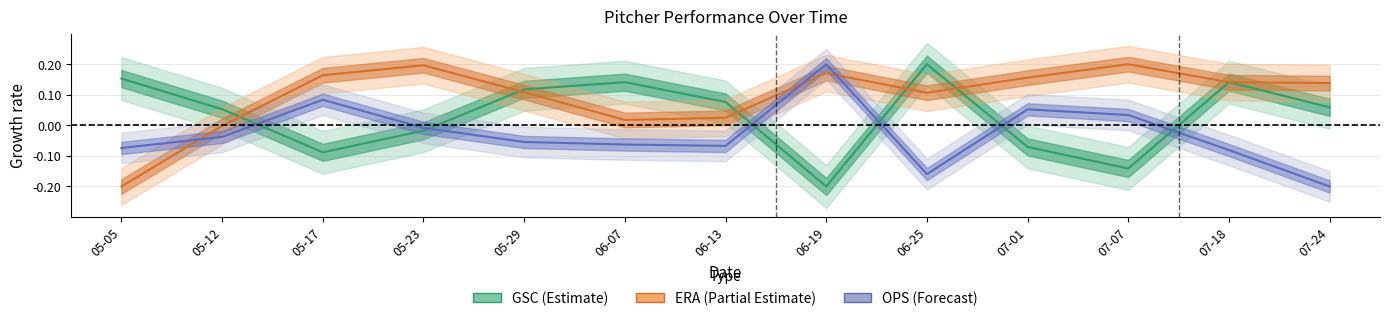

What is the minimum value shown in the chart?

-0.2